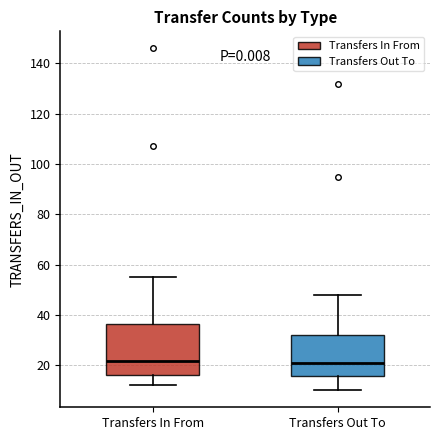

Which box is the tallest, from its lower edge to its upper edge?

Transfers In From